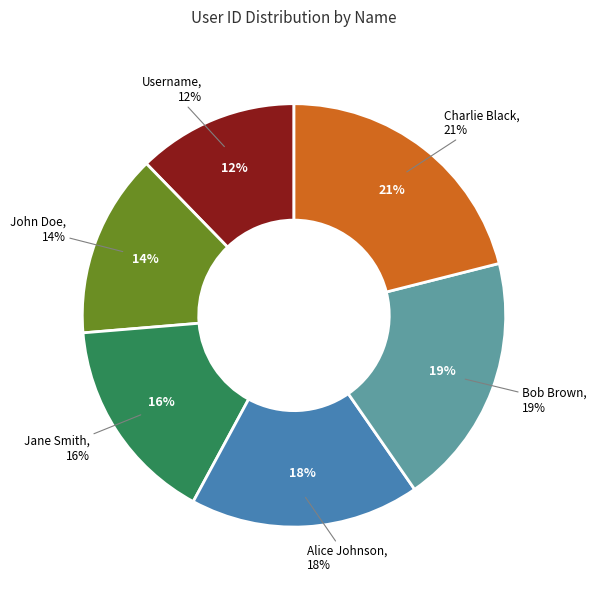

Is Charlie Black the majority of the pie?

No